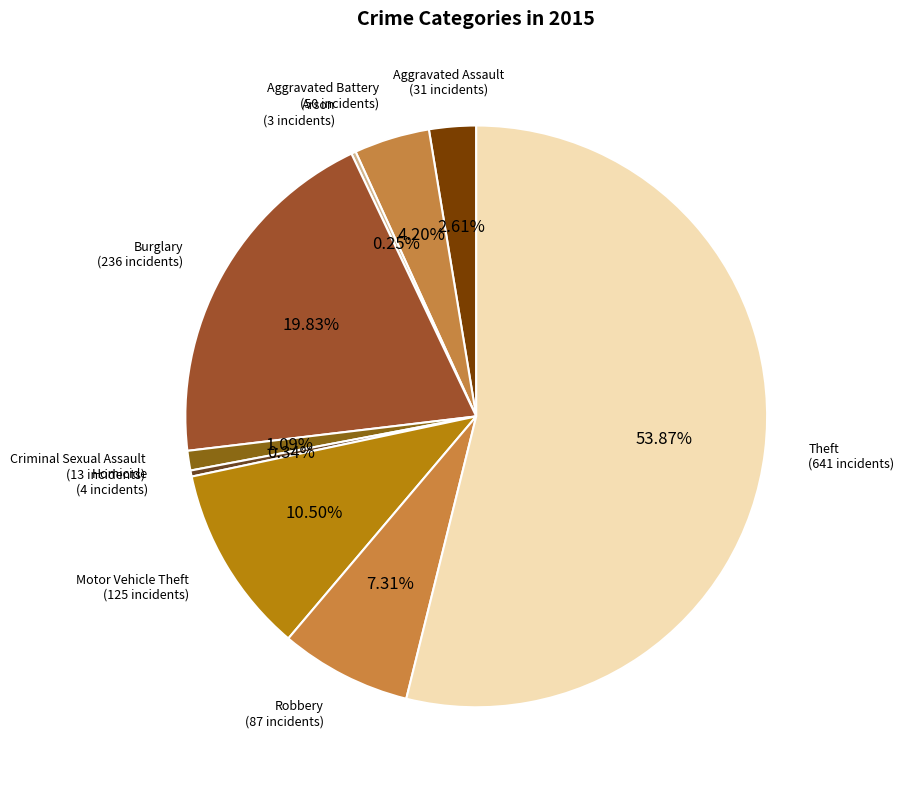

Is there any slice that represents more than half of the pie?

Yes